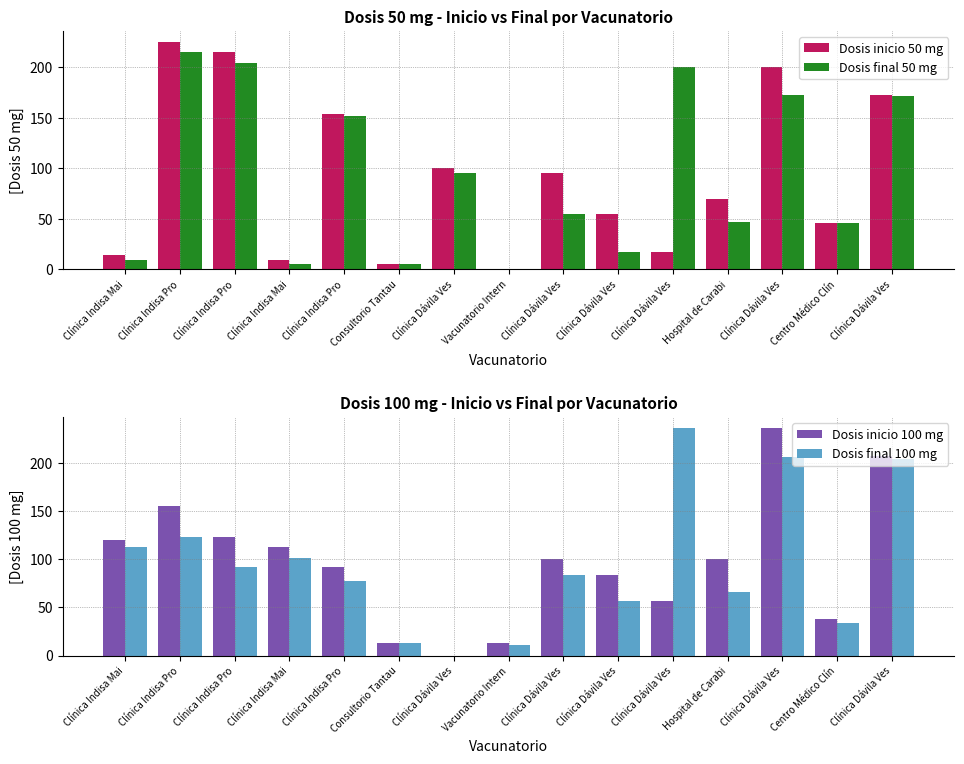

What is the value of the Dosis inicio 50 mg bar at the 1st from the left?

14